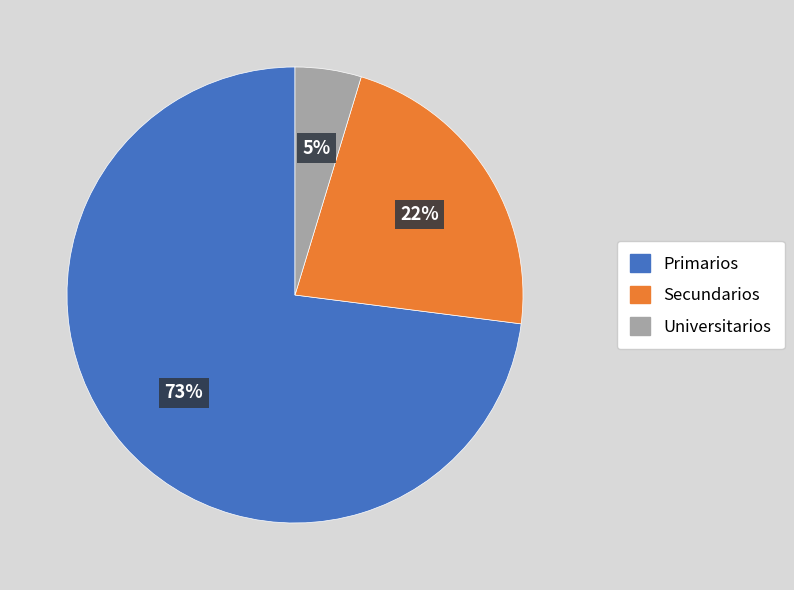

Is there a majority slice in this chart?

Yes